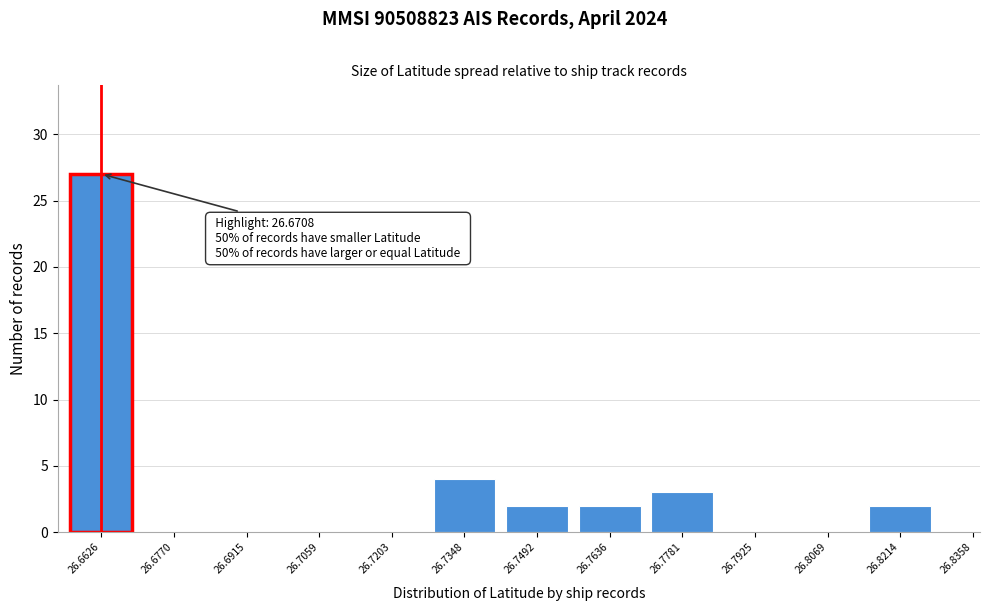

Reading right to left, extract all data points from this chart.

26.8214=2	26.8069=0	26.7925=0	26.7781=3	26.7636=2	26.7492=2	26.7348=4	26.7203=0	26.7059=0	26.6915=0	26.6770=0	26.6626=27